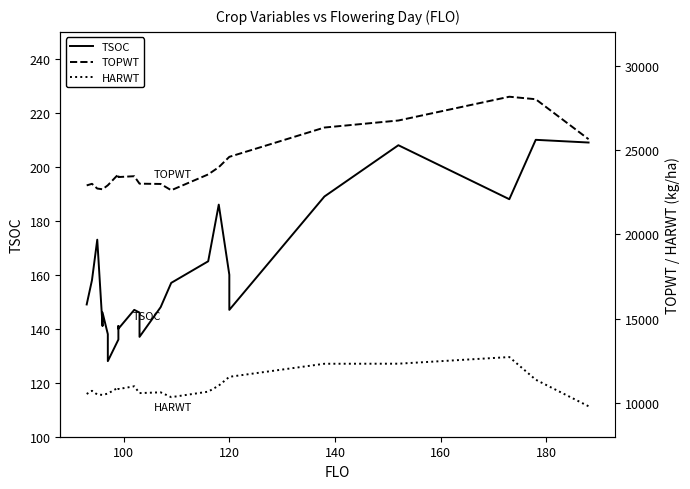

At which category does TOPWT reach its first local peak?

100